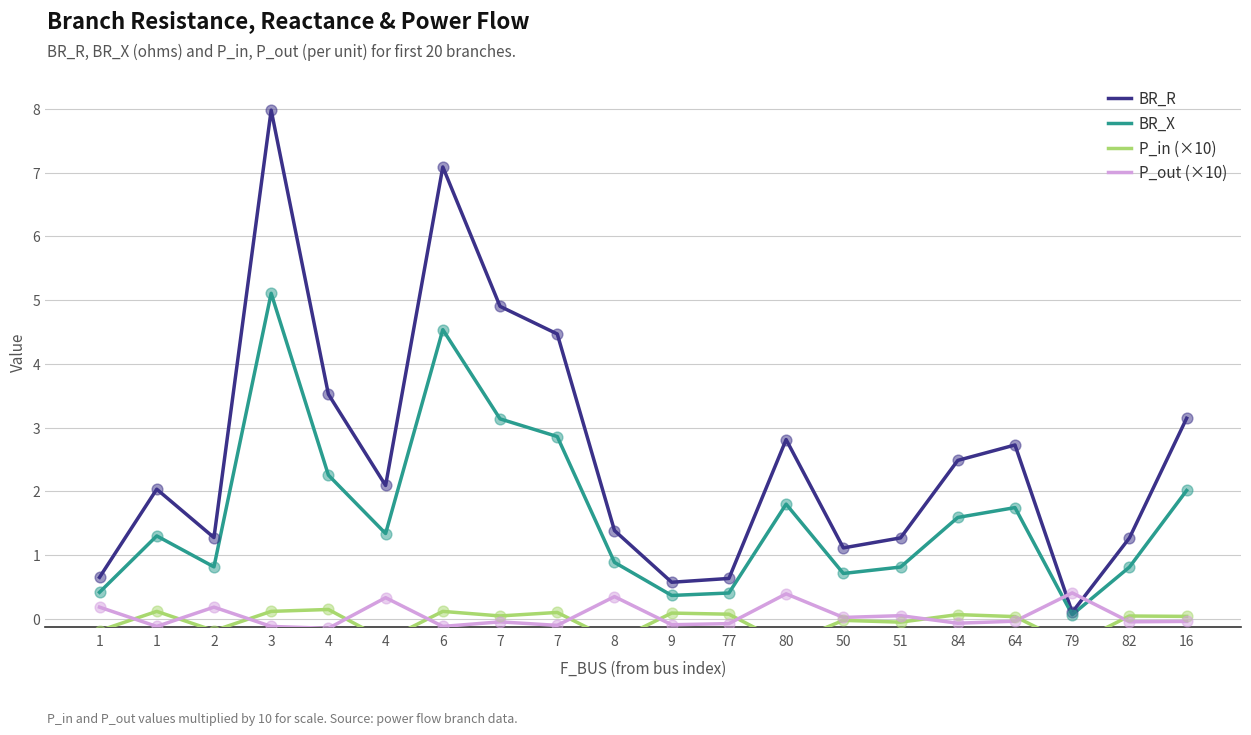

What are all the series names shown in the legend?

BR_R, BR_X, P_in (×10), P_out (×10)